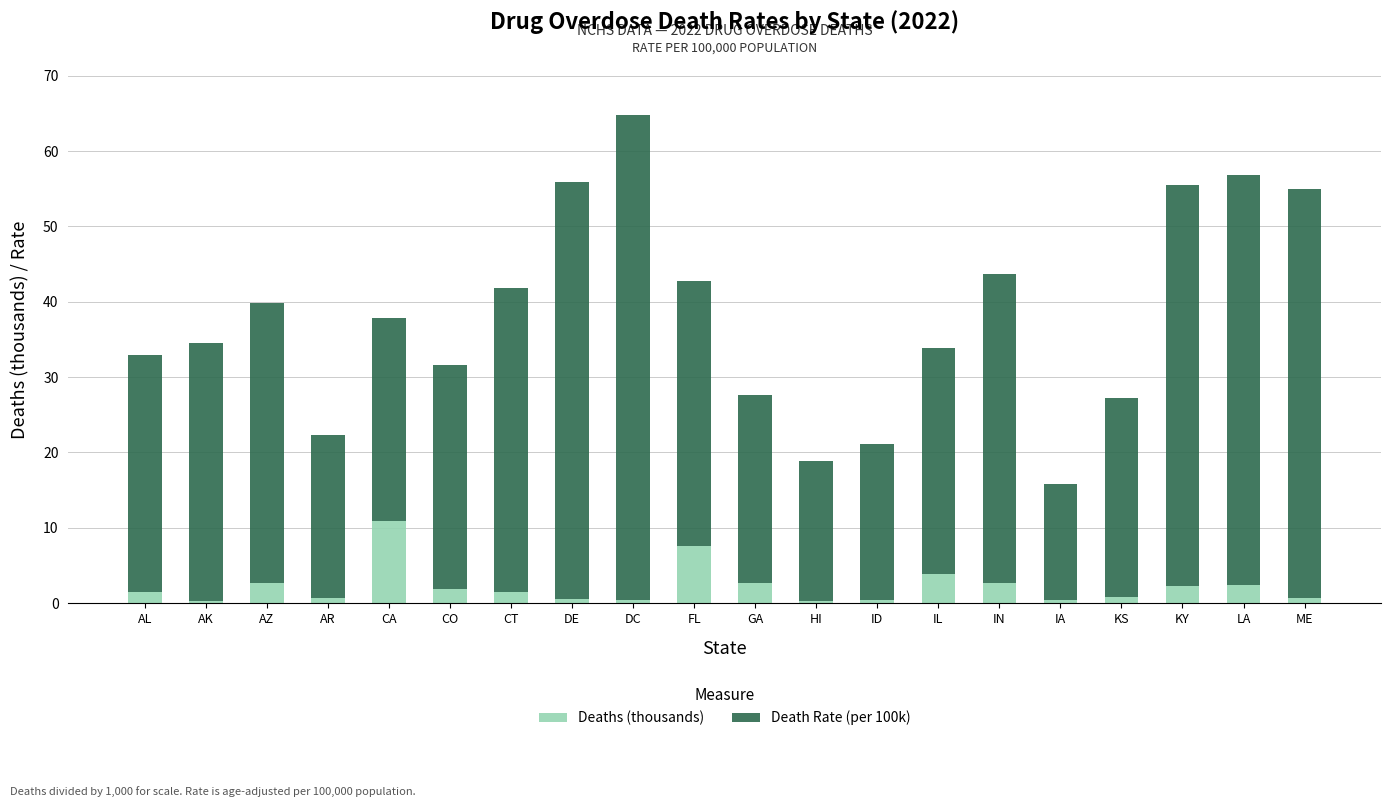

True or false: Deaths (thousands) has a value of 2.7 at GA.

True